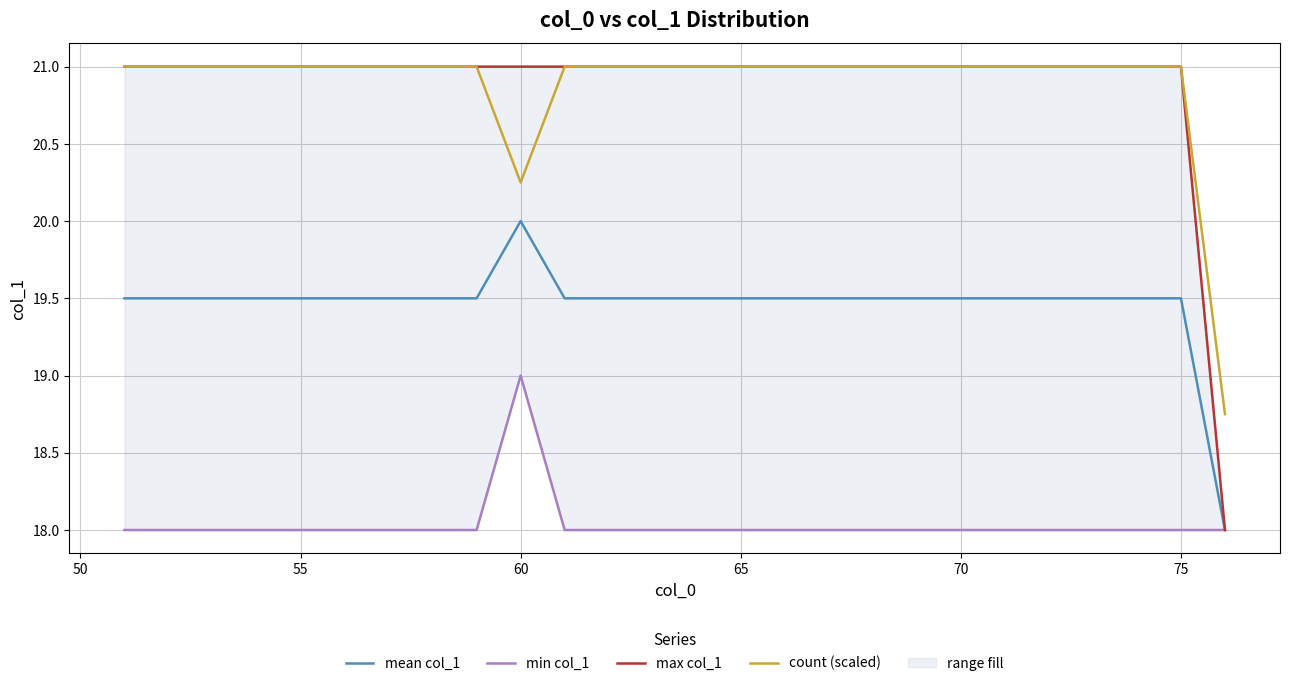

True or false: mean col_1 and max col_1 cross at least once.

False